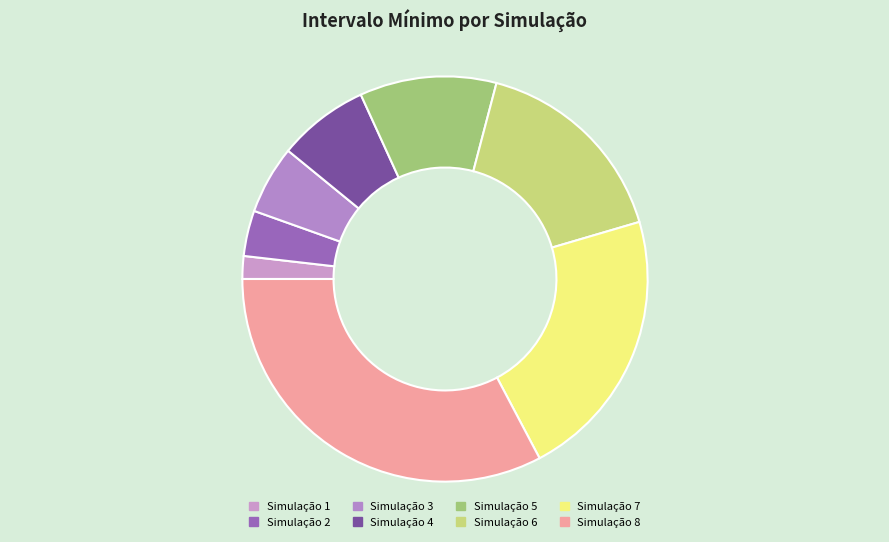

How many slices are in this pie chart?

8